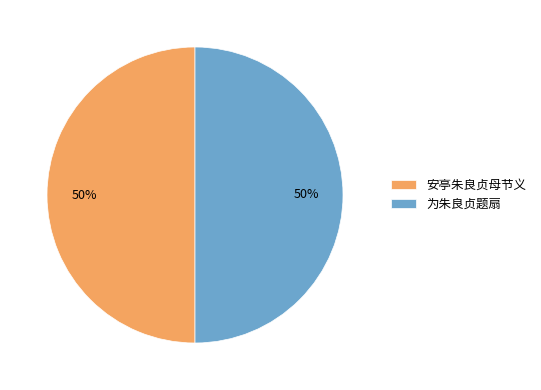

Combined, do 安亭朱良贞母节义 and 为朱良贞题扇 account for over 50%?

Yes